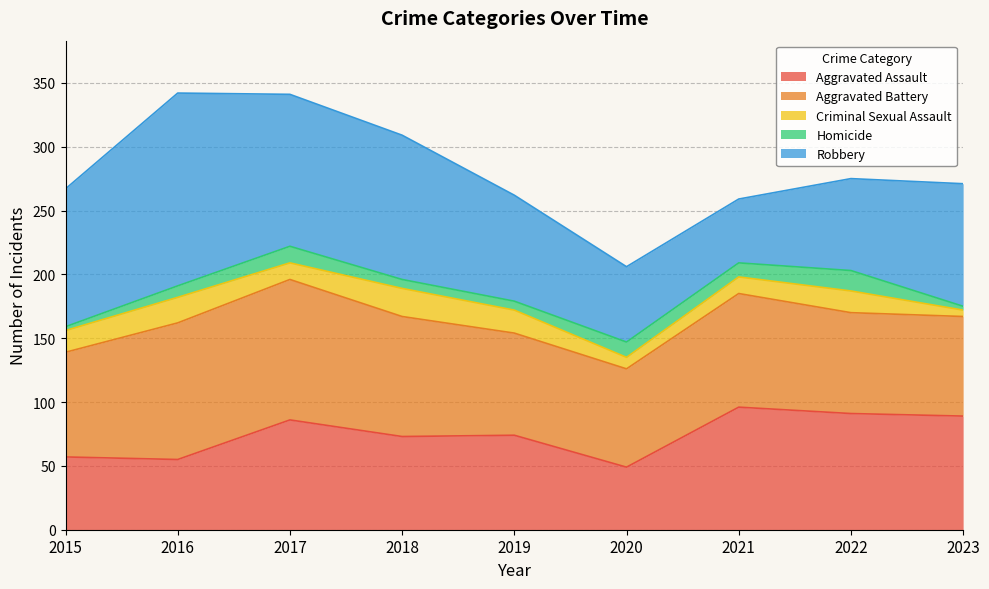

At how many categories does at least one series exceed 45?

9